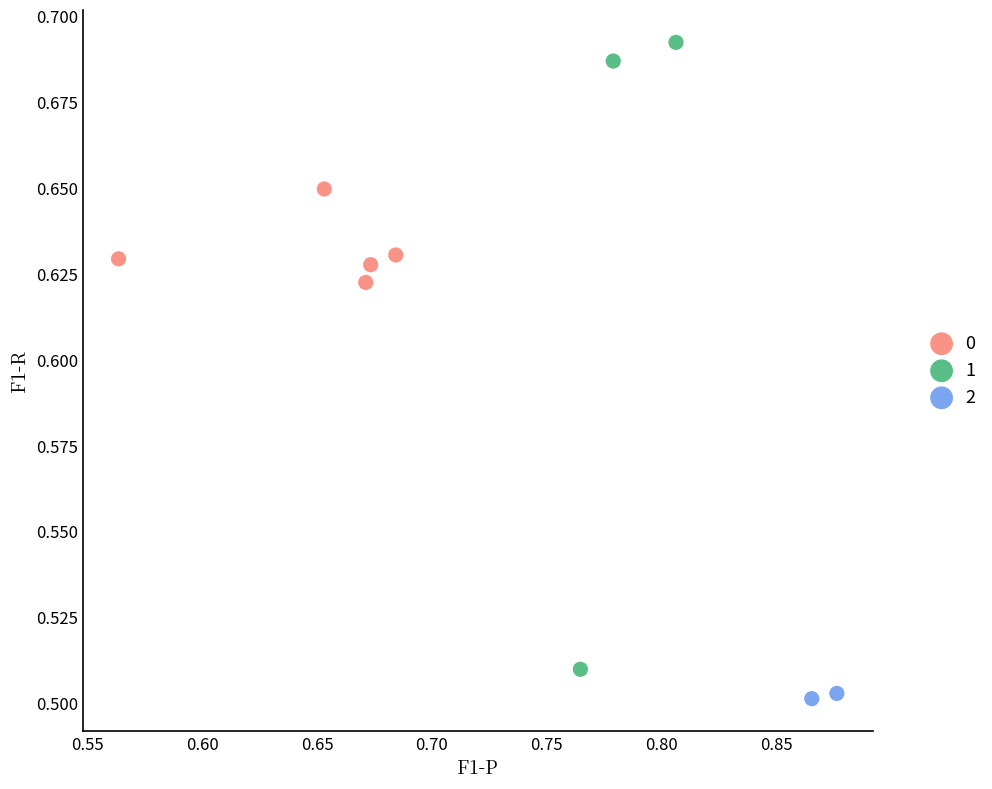

What are all the series names shown in the legend?

0, 1, 2